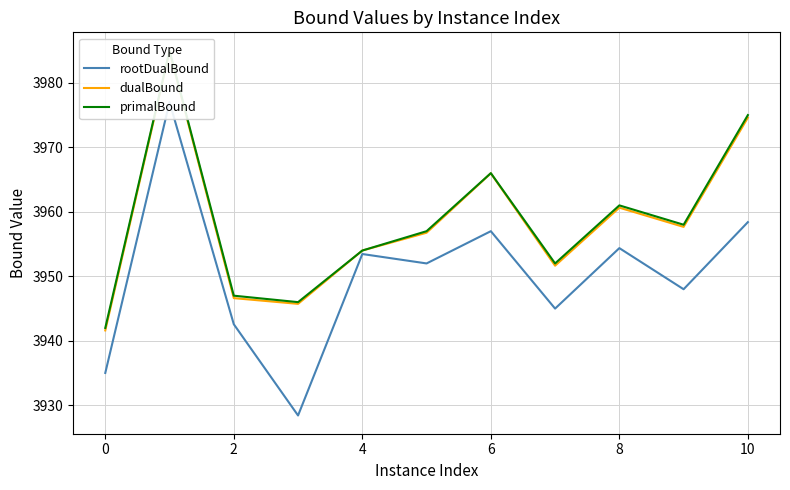

What is the difference between the second highest and second lowest values in the primalBound series?

29.0